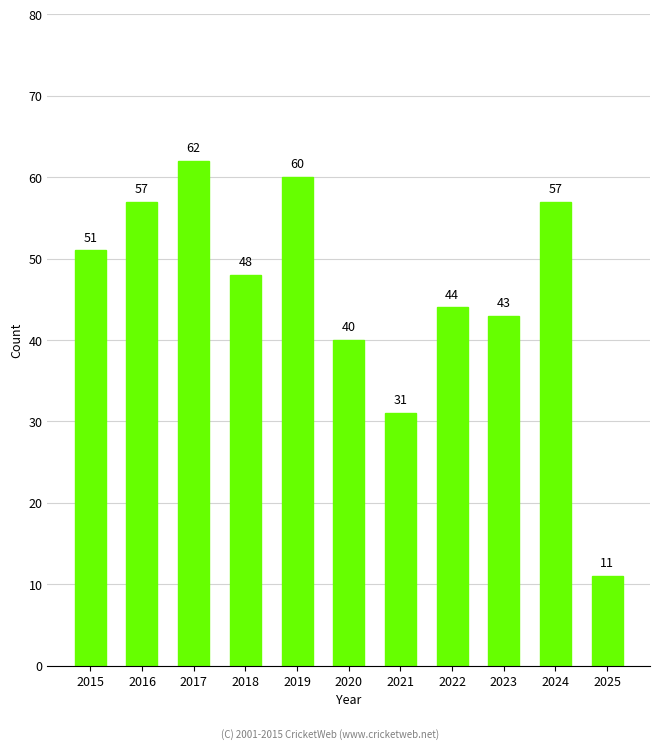

The value at 2025 is 4. True or false?

False